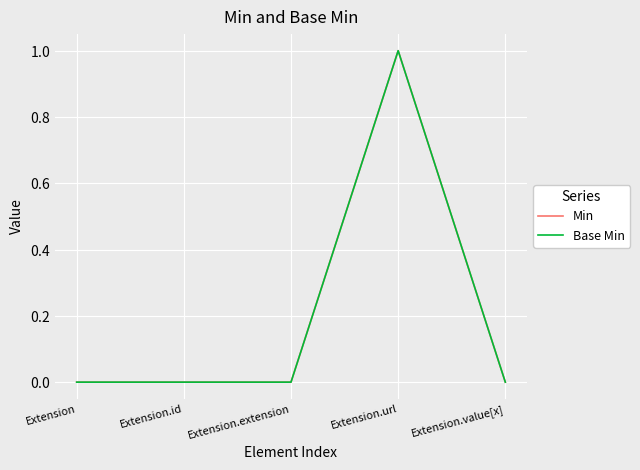

Reading right to left, list all the values displayed in this chart.

Min: Extension.value[x]=0	Extension.url=1	Extension.extension=0	Extension.id=0	Extension=0
Base Min: Extension.value[x]=0	Extension.url=1	Extension.extension=0	Extension.id=0	Extension=0